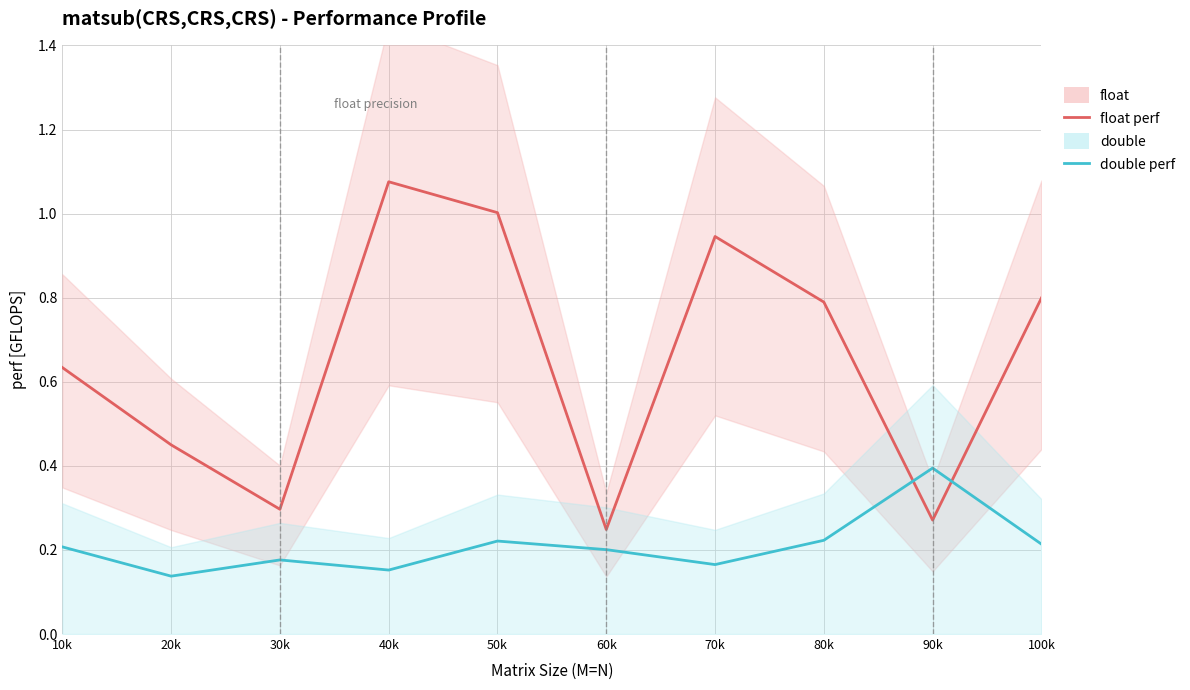

Which has a higher value, 60k or 80k?

80k